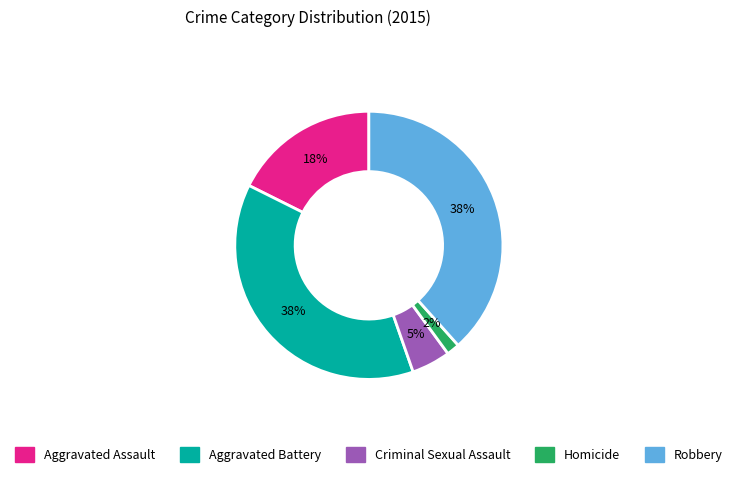

What is the ratio of the value at Criminal Sexual Assault to the value at Aggravated Battery?

0.1